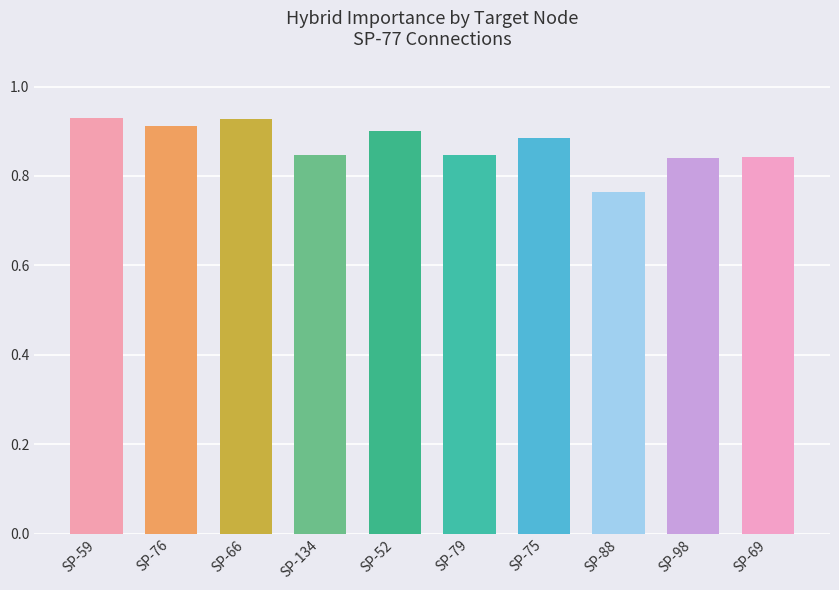

Are the bars horizontal?

No